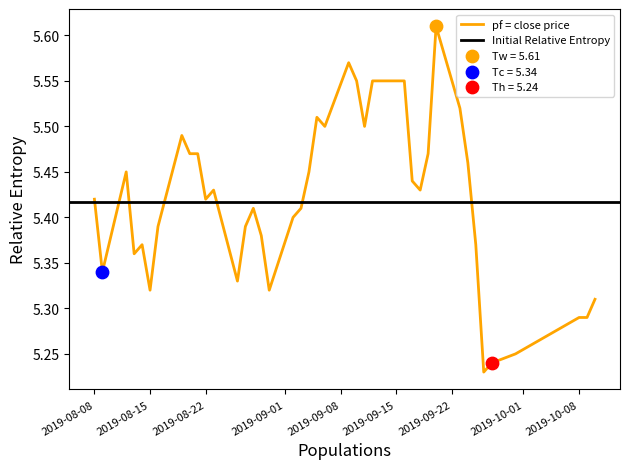

Between 2019-09-02 and 2019-09-17, which is larger?

2019-09-17